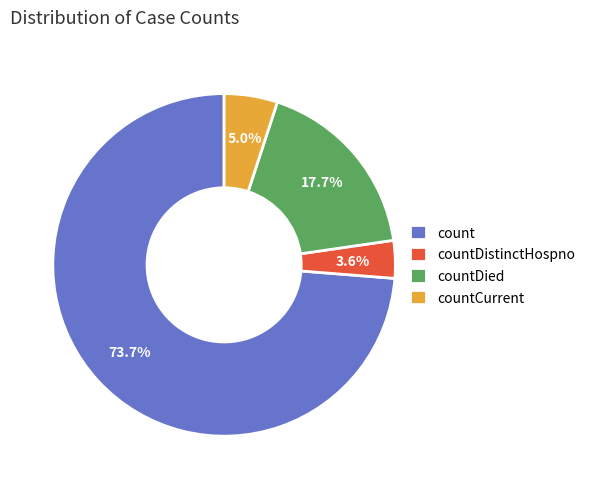

Is it true that countDistinctHospno is 13% of the pie?

False